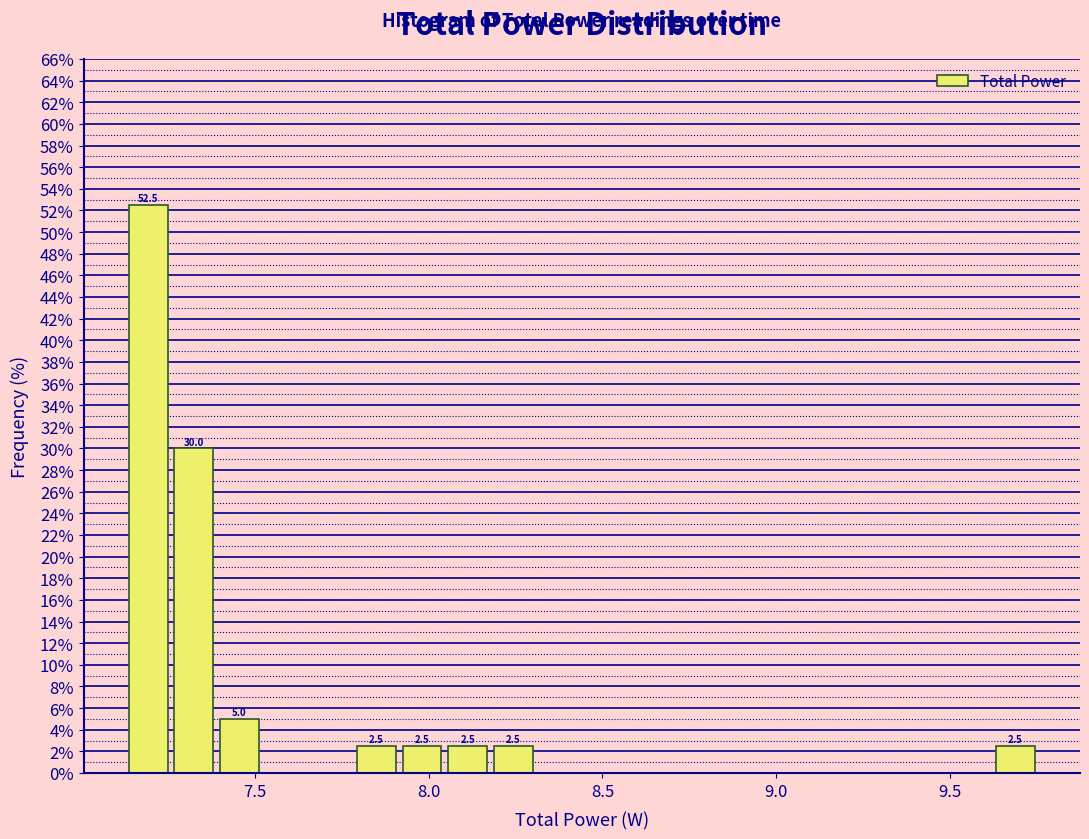

Read against the x-axis, roughly where is the centre of the tallest bar?

7.20